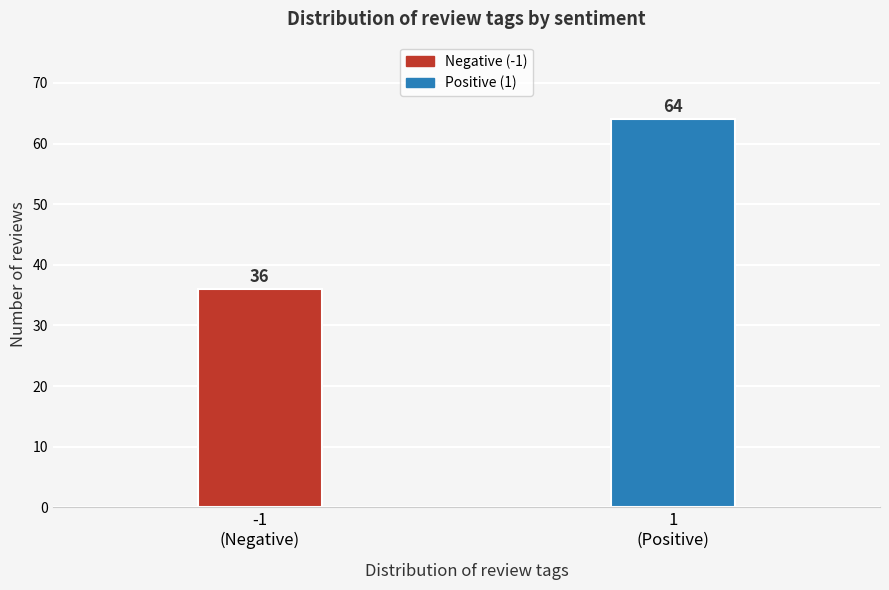

Reading left to right, list all the values displayed in this chart.

36	64